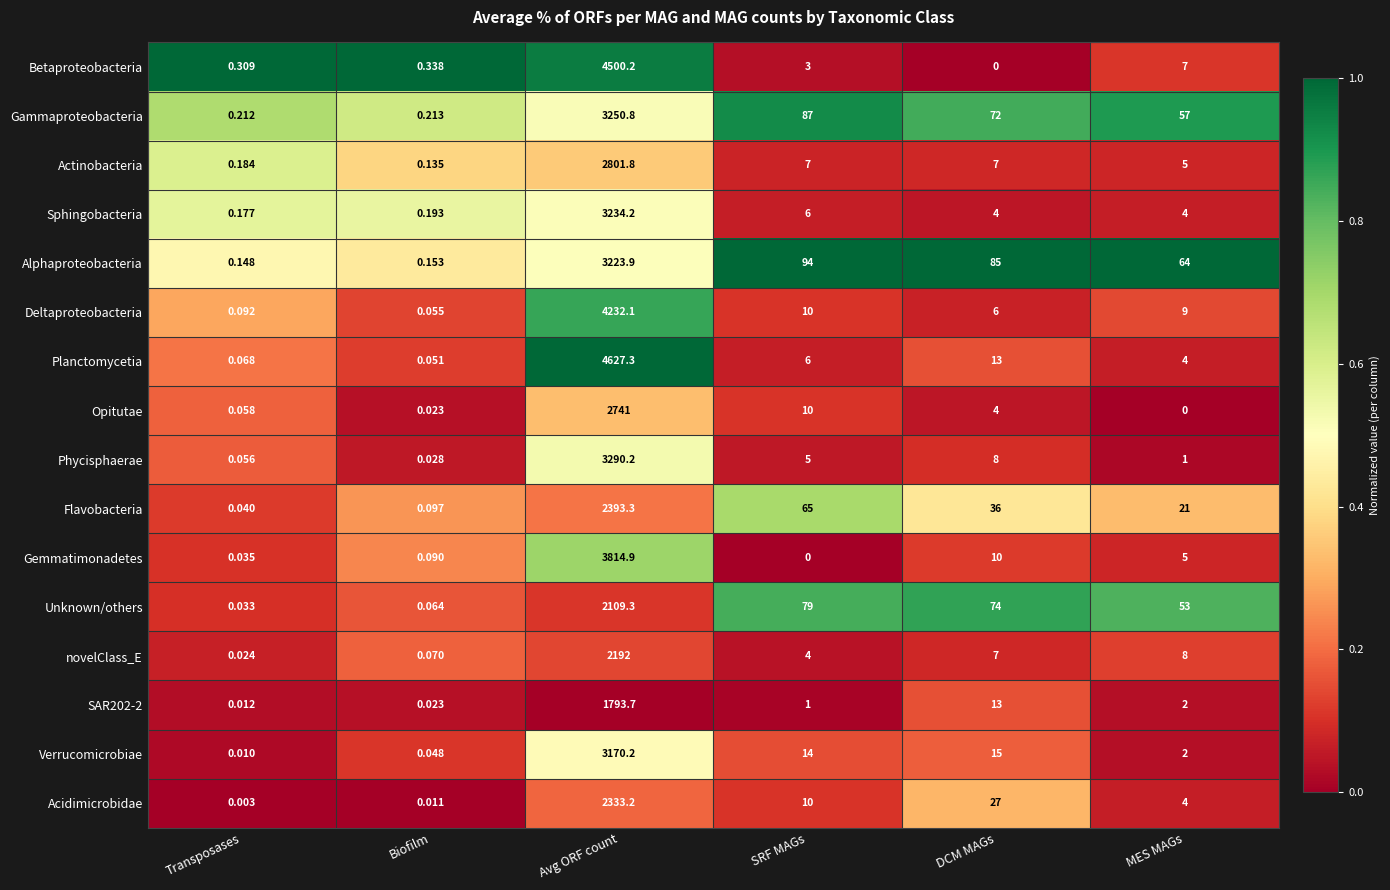

At how many categories does at least one series exceed 0?

6